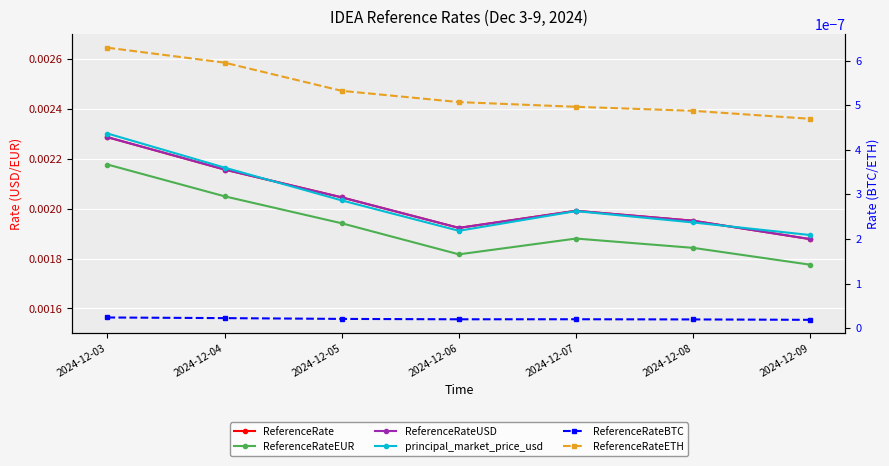

Which series has the largest total across all categories?

principal_market_price_usd